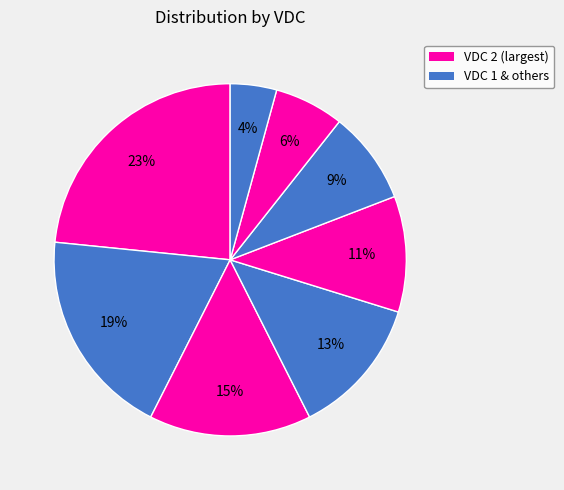

How many segments does this pie chart have?

8